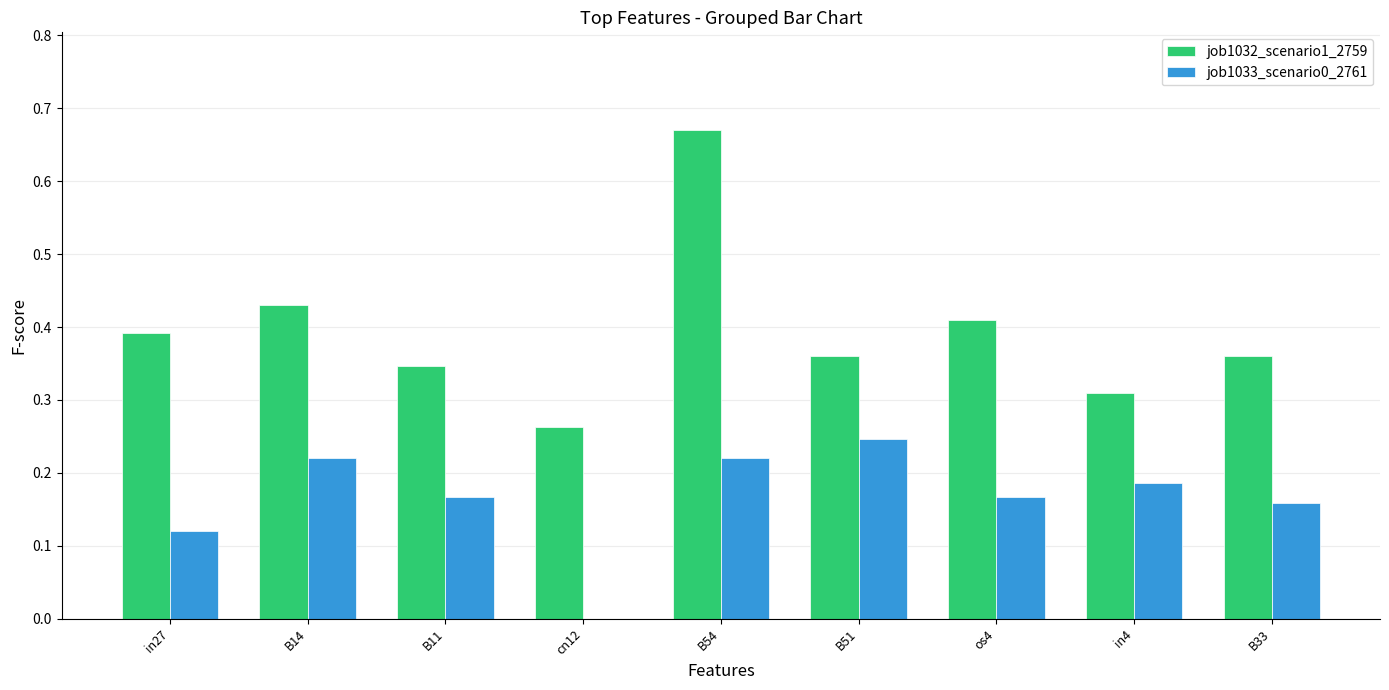

Which category has the highest value in the job1032_scenario1_2759 series?

B54